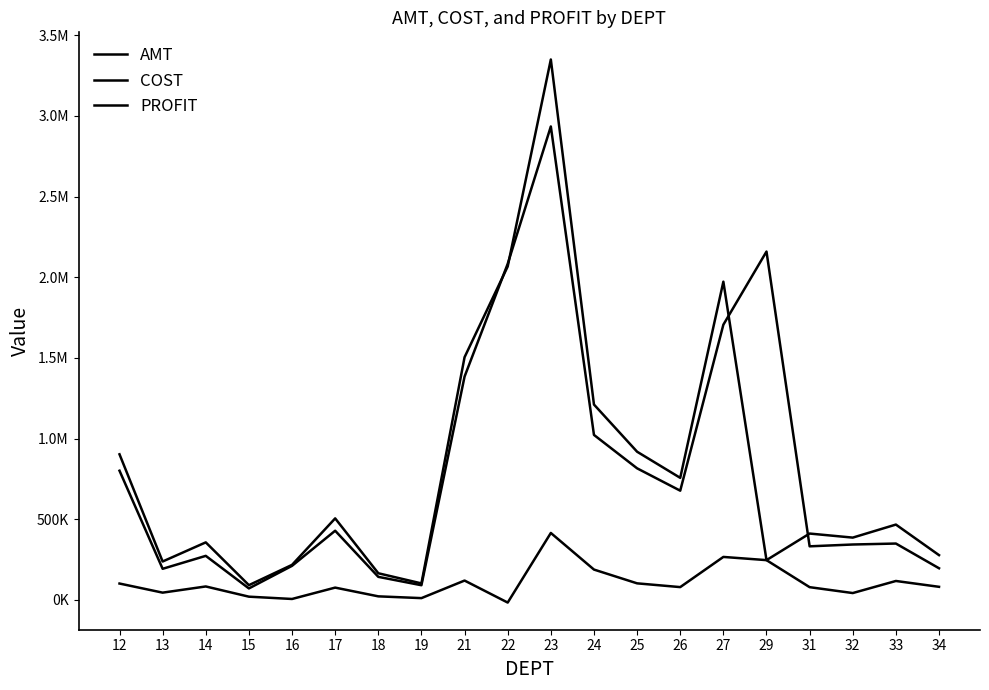

Which series has the largest total across all categories?

COST